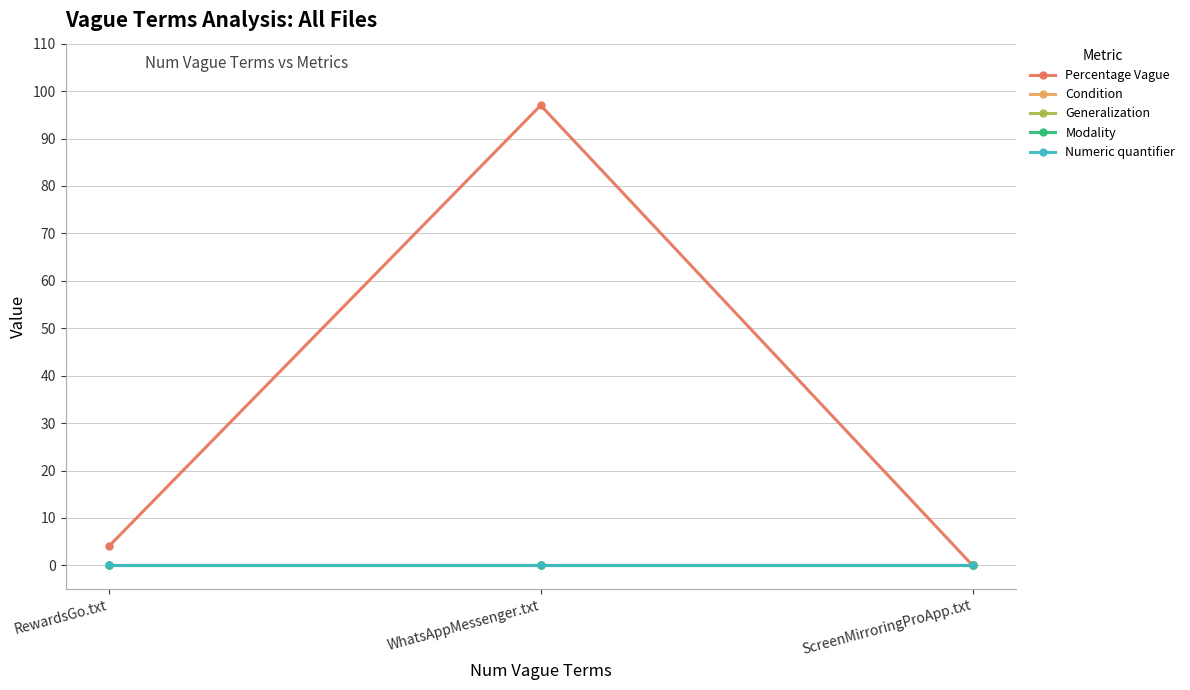

What is the label of the 3rd point from the left?

ScreenMirroringProApp.txt